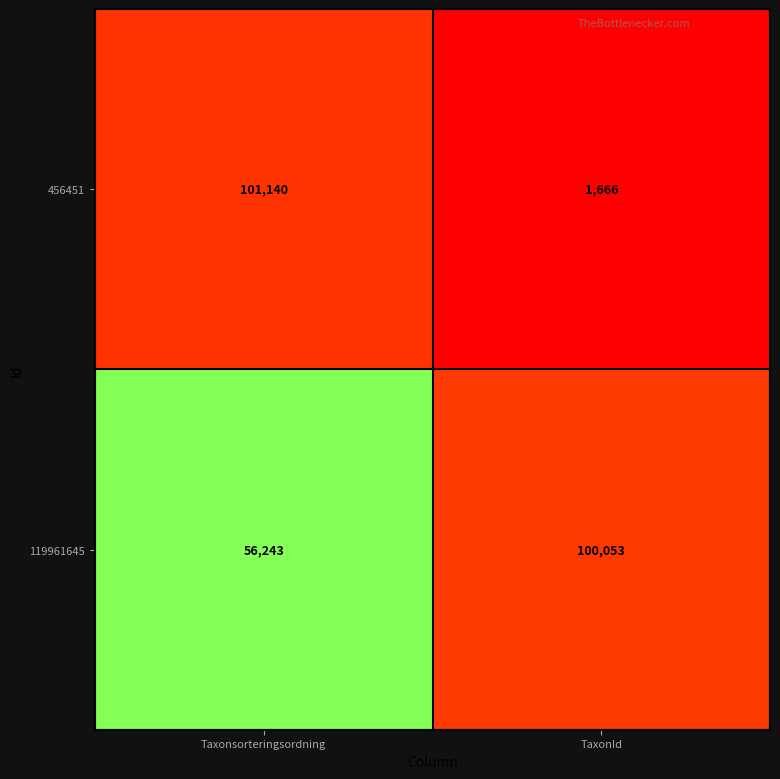

The 119961645 series shows 100053 at TaxonId. True or false?

True